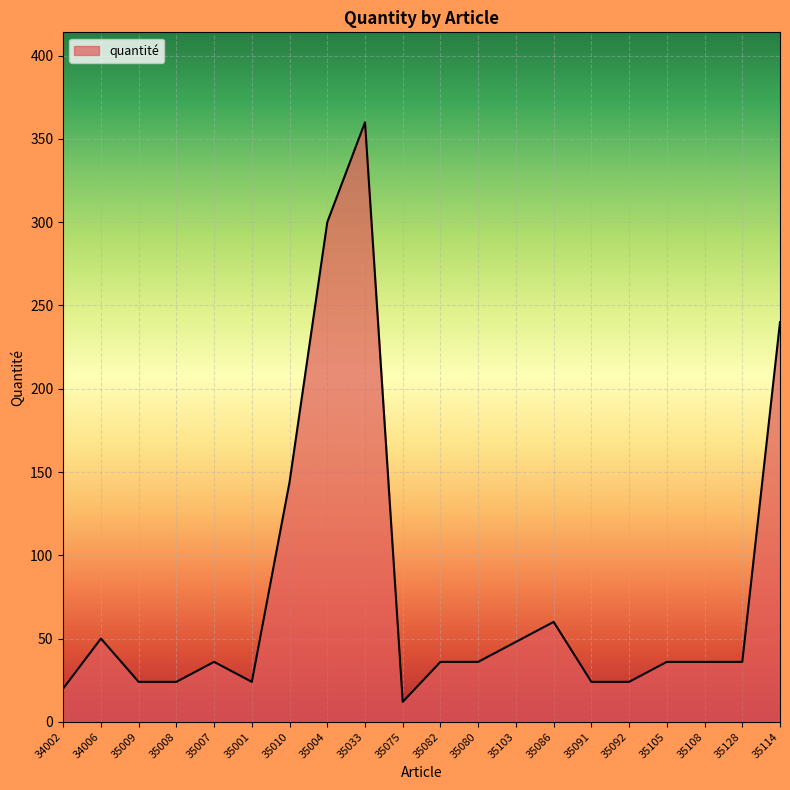

Does the chart display data point markers on the line(s)?

No